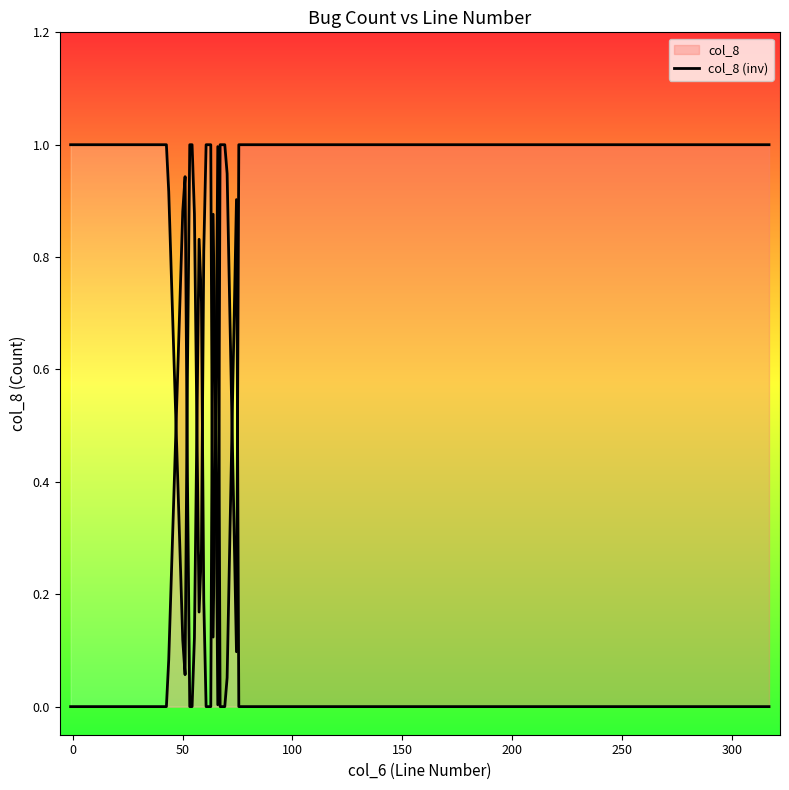

Does the chart display data point markers on the line(s)?

No